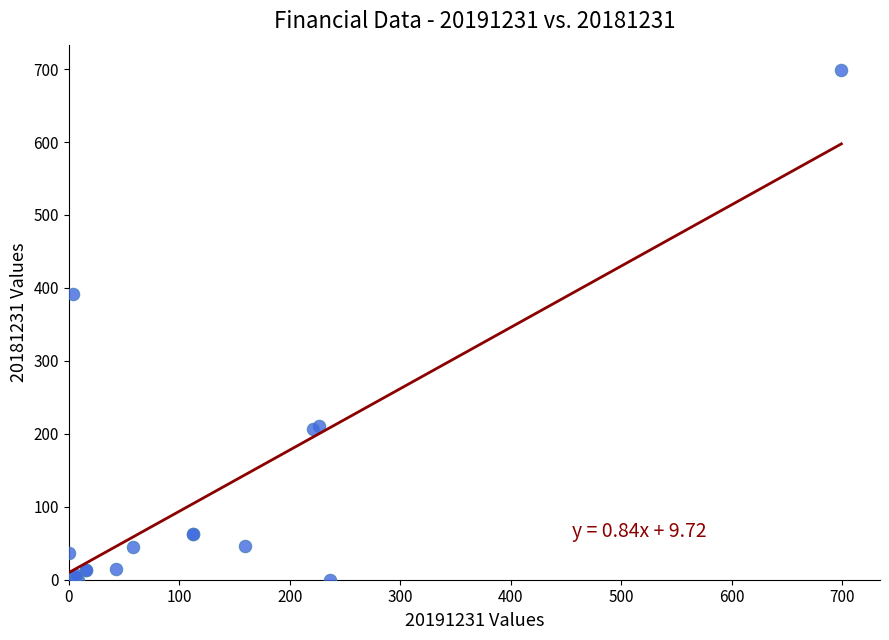

What Y value in the scatter plot is closest to 349?

392.2